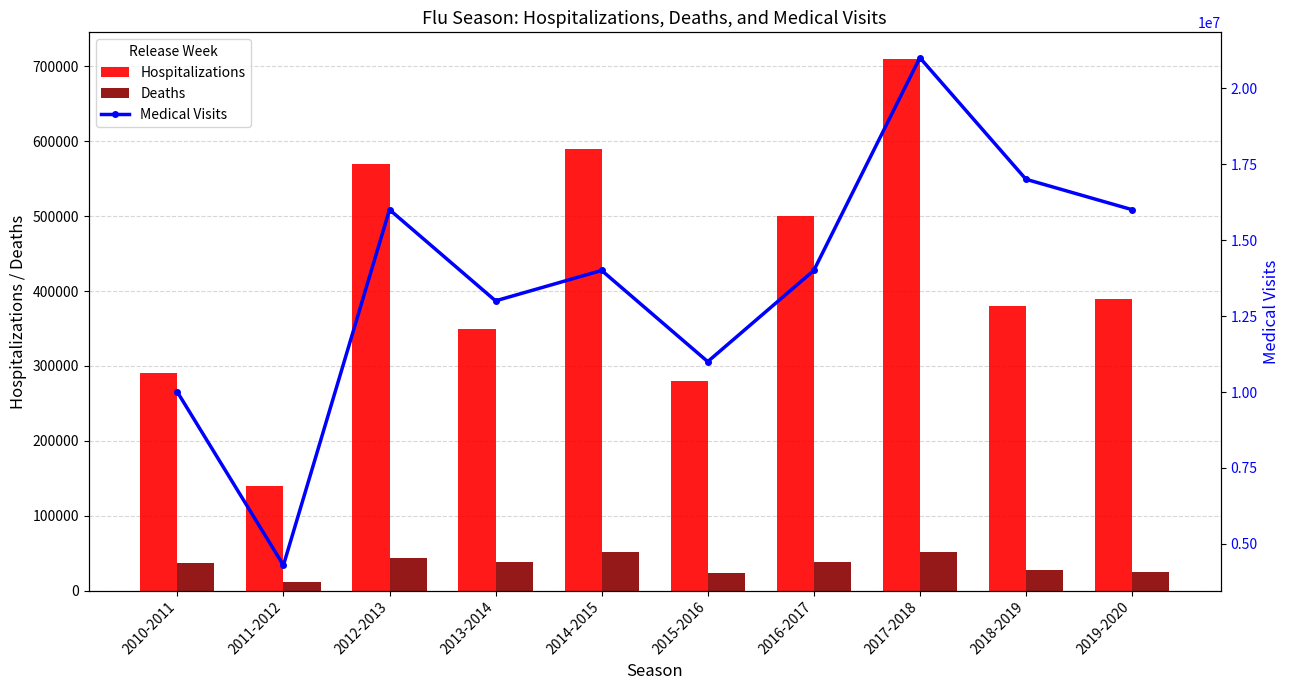

Which category has the highest value across all series?

2017-2018